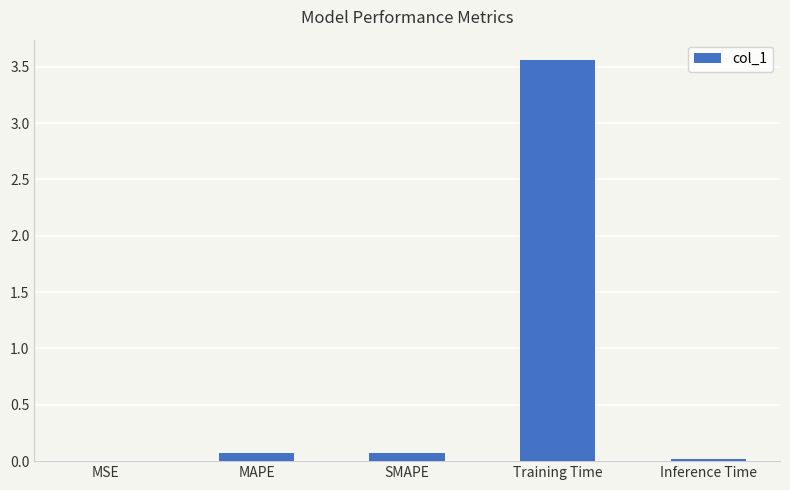

Between MSE and MAPE, which is larger?

MAPE